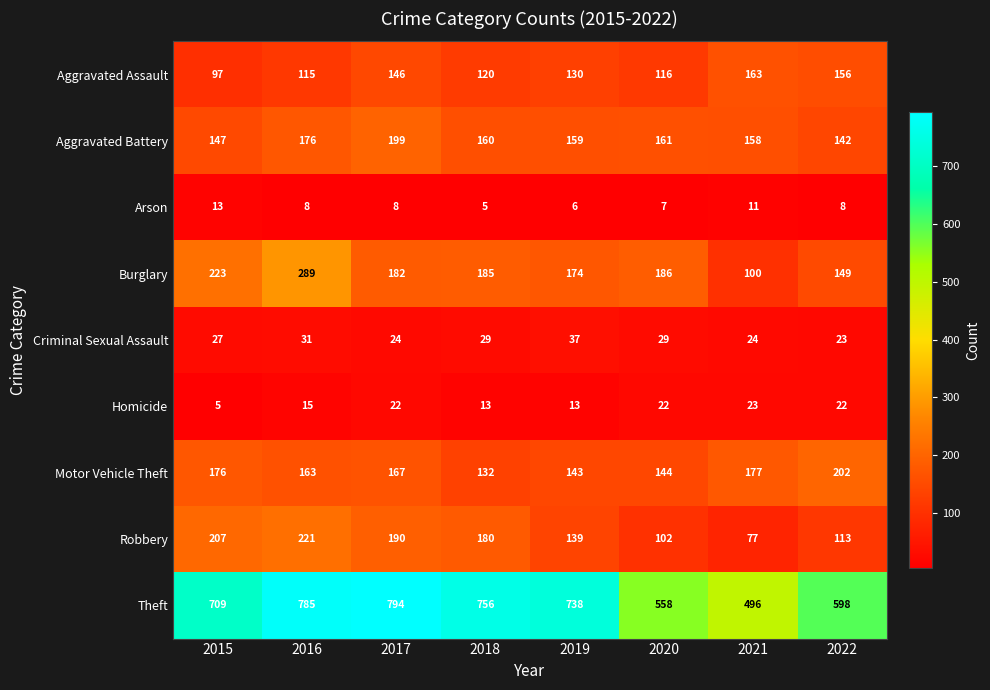

What is the difference between the second highest and minimum values in the Motor Vehicle Theft series?

45